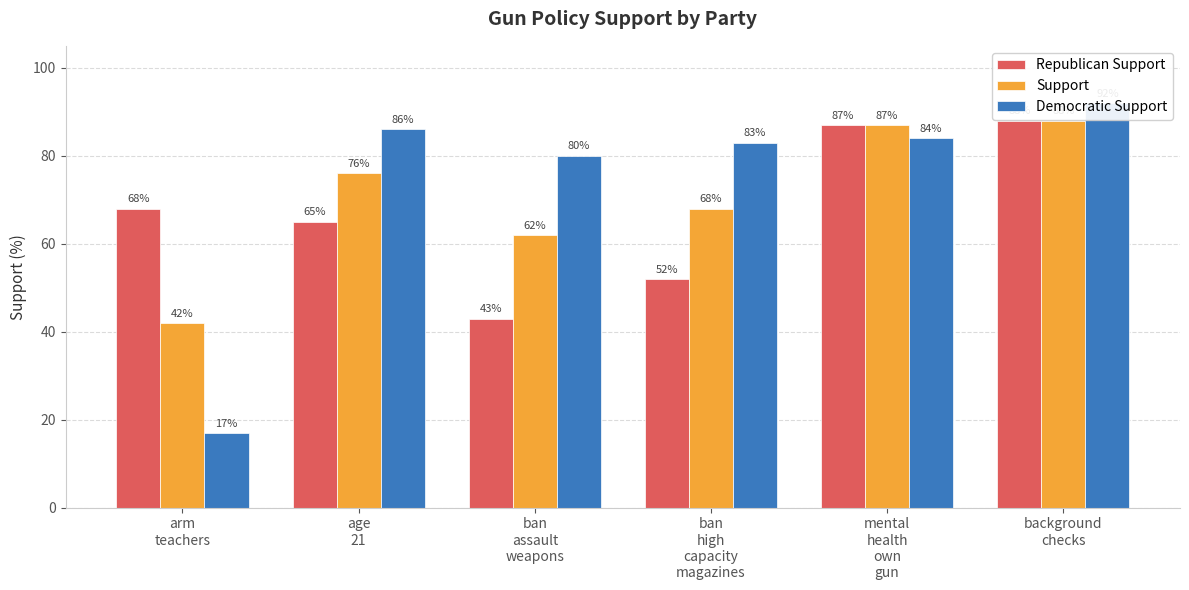

What is the average value of the Support series?

70